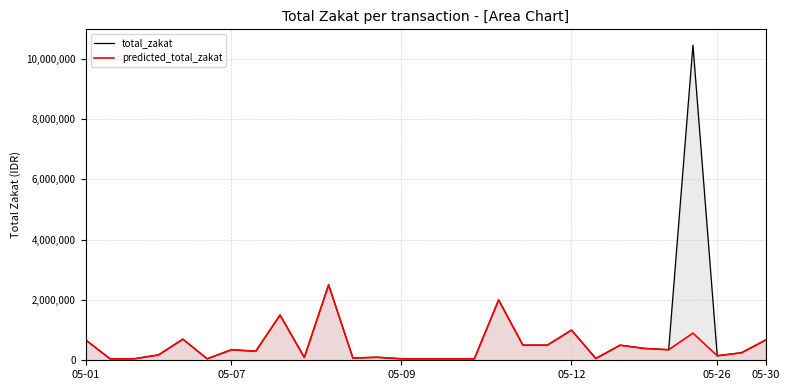

How many data points in predicted_total_zakat are above 300000?

14